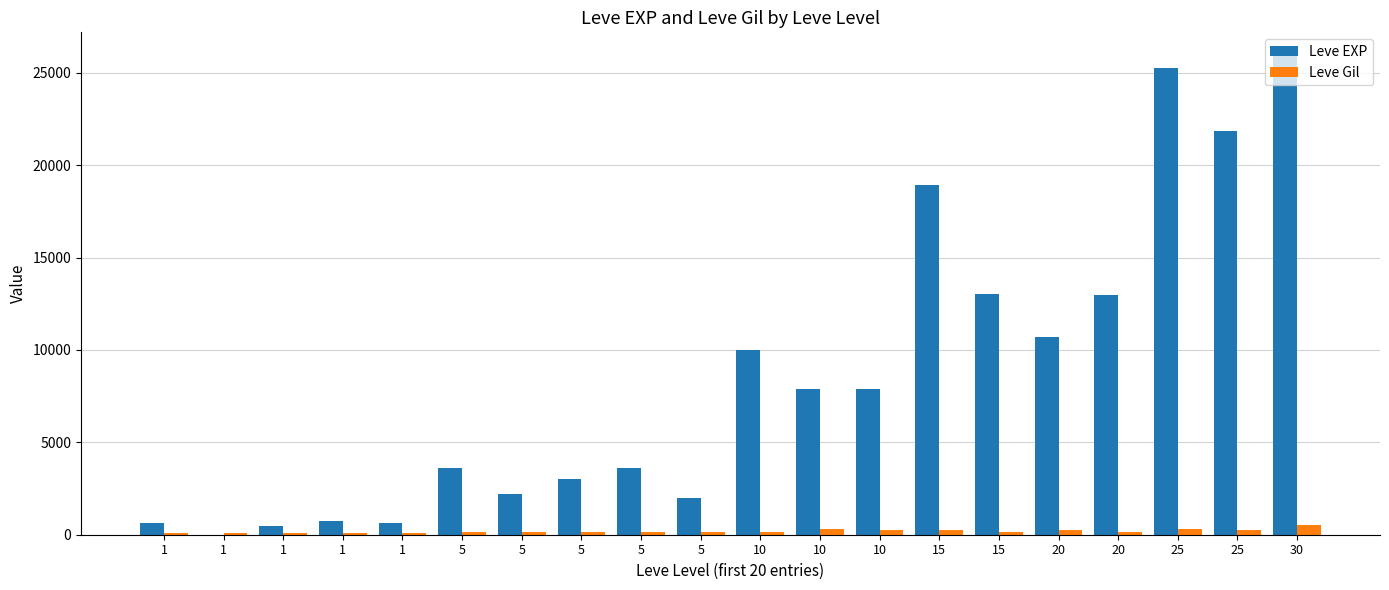

What is the difference between the second highest and second lowest values in the Leve EXP series?

24800